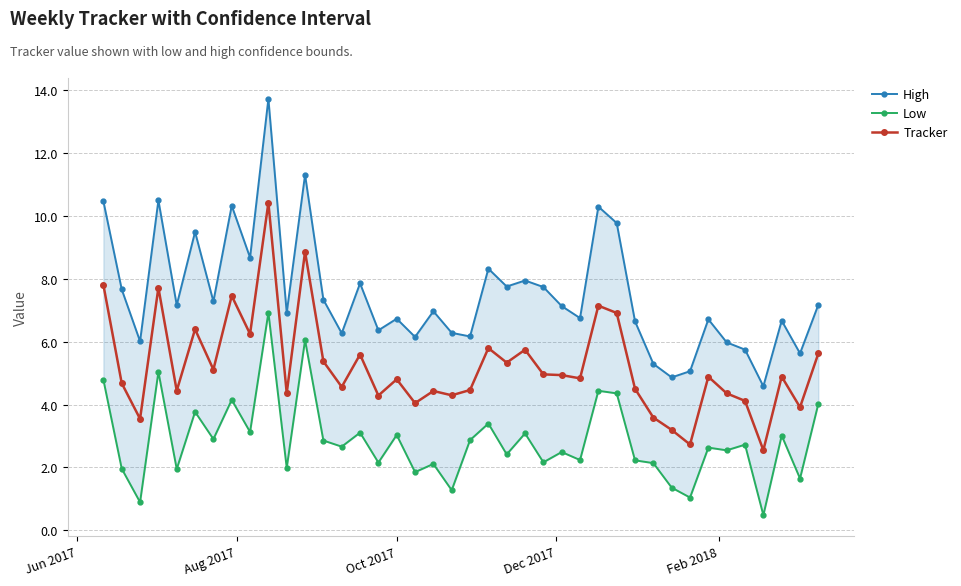

Rank the series by their average value, from lowest to highest.

Low, Tracker, High